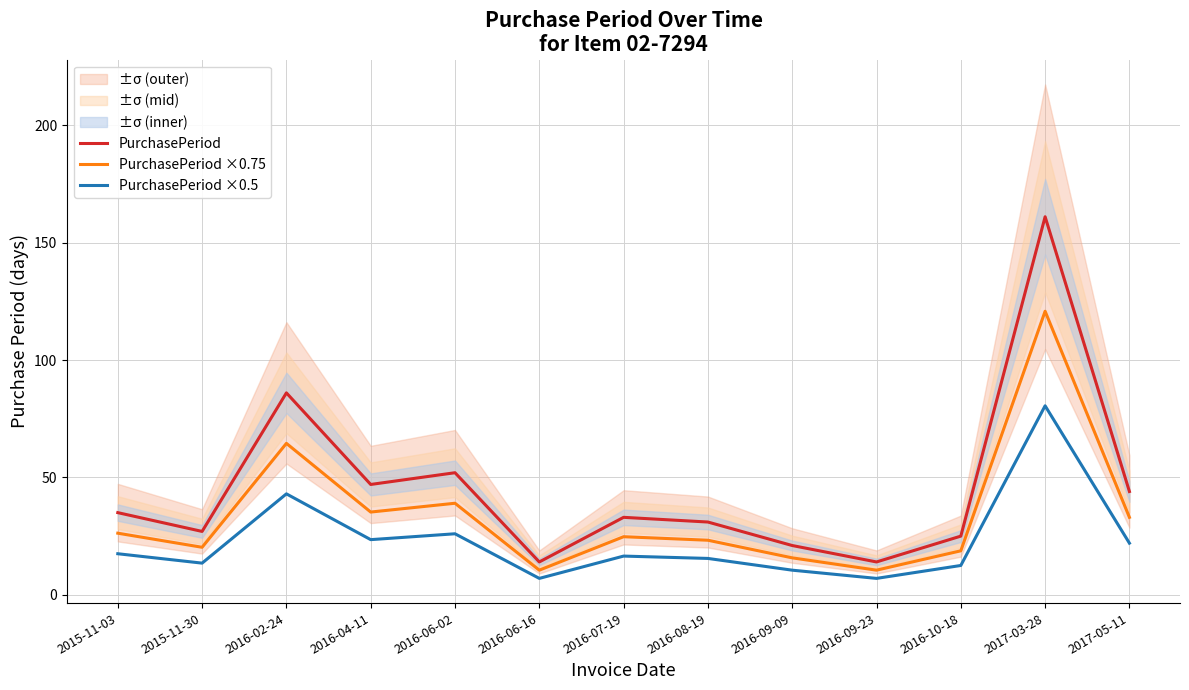

Count the number of data series in this chart.

3